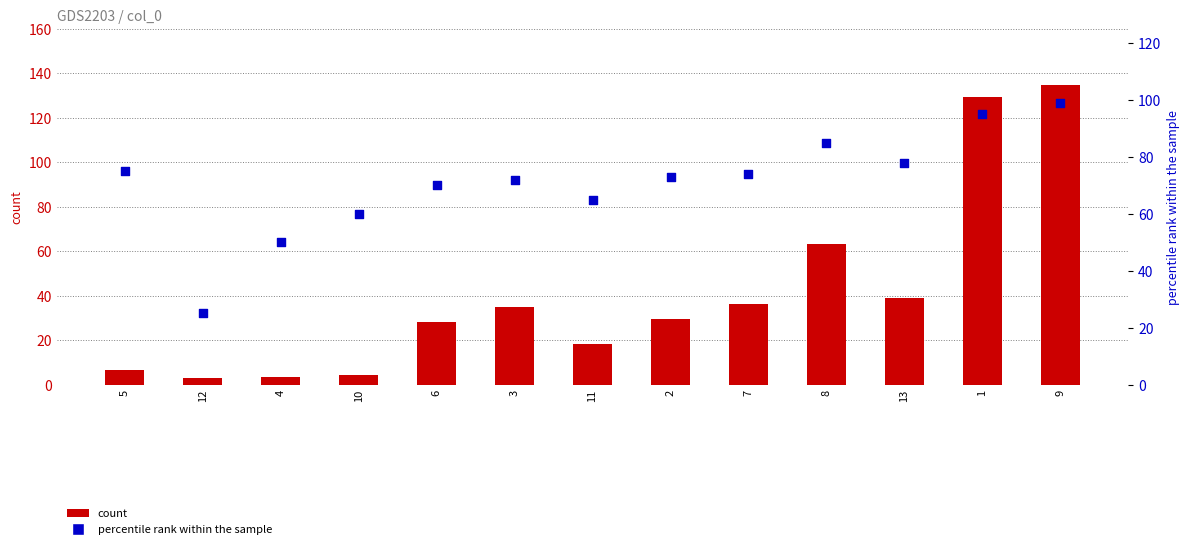

Is the value of count at 6 greater than the value of percentile rank within the sample at 3?

No